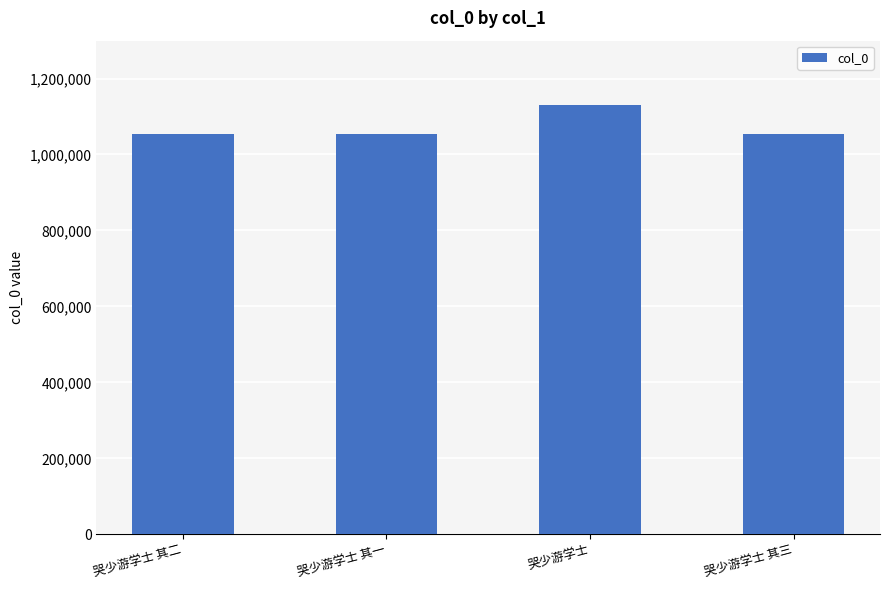

What is the smallest value displayed?

1053550